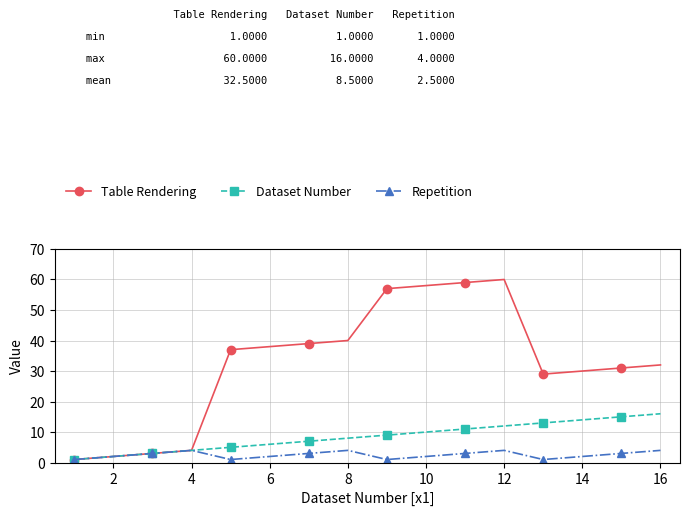

Which series has the largest total across all categories?

Table Rendering